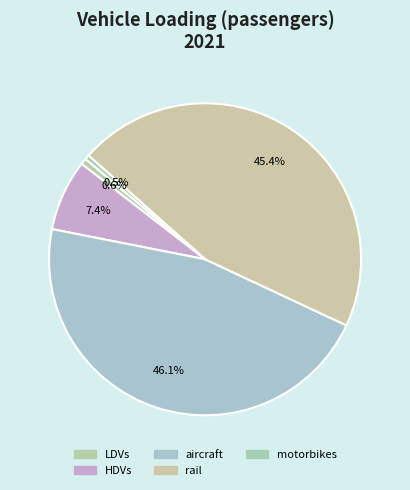

What portion of the pie excludes aircraft?

53.9%